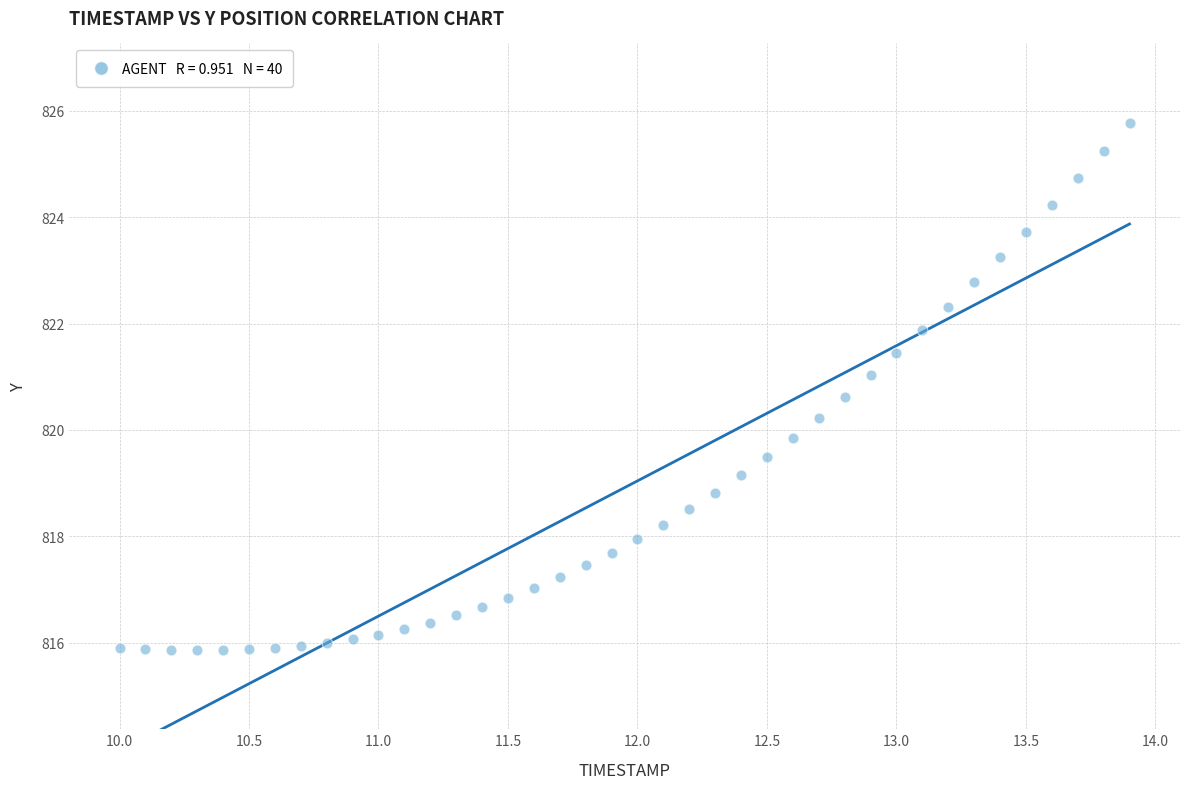

What is the range of Y values (max minus min)?

9.9